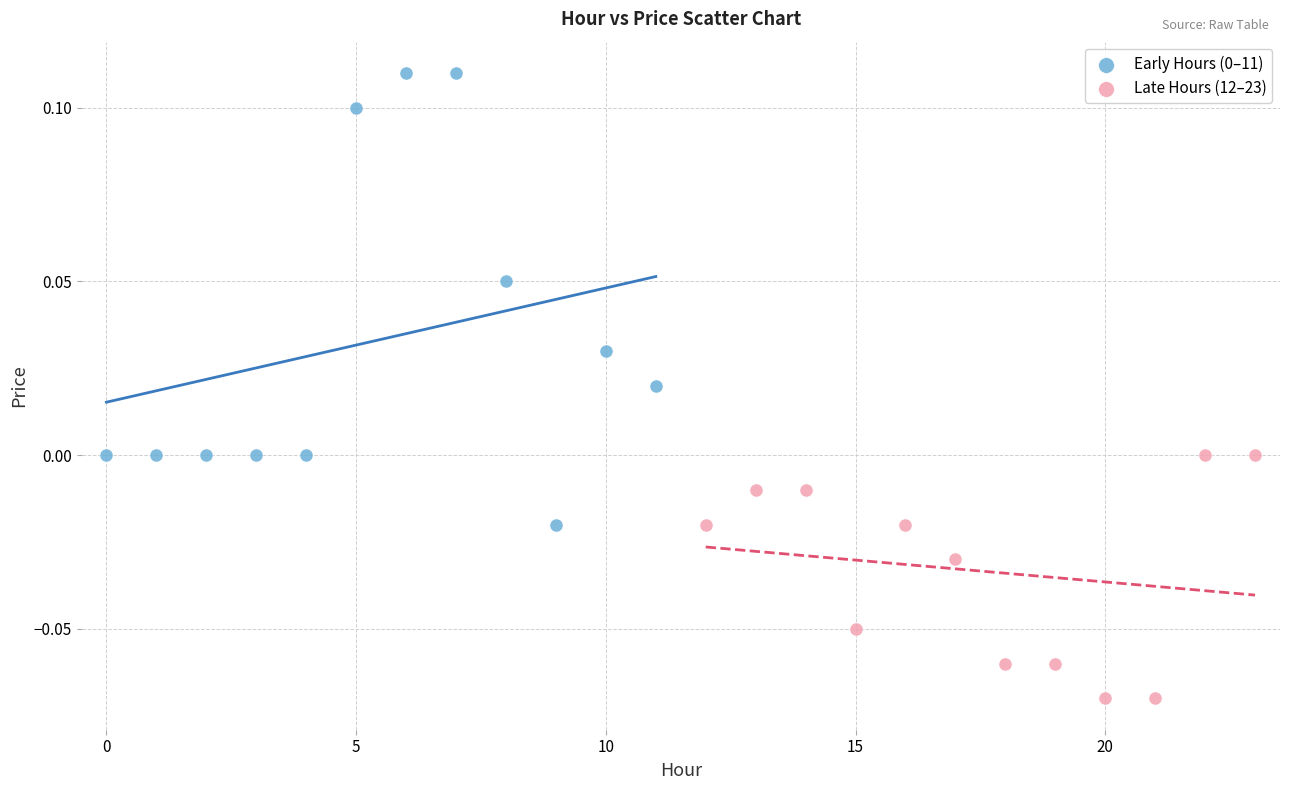

Which series contains the lowest Y value?

Late Hours (12–23)